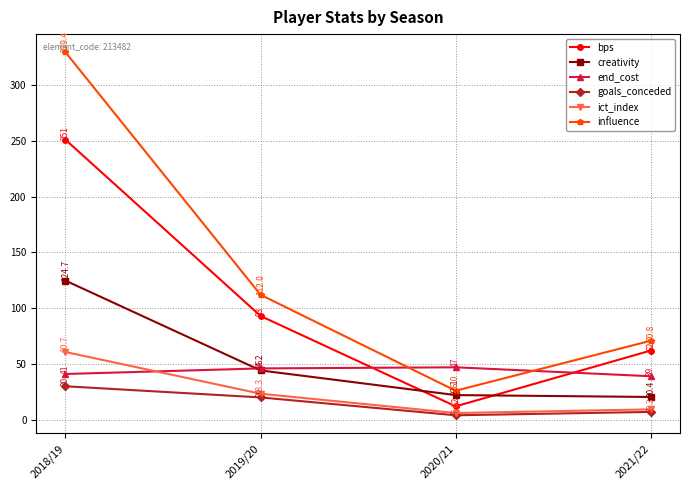

What is the label of the 3rd point from the left?

2020/21